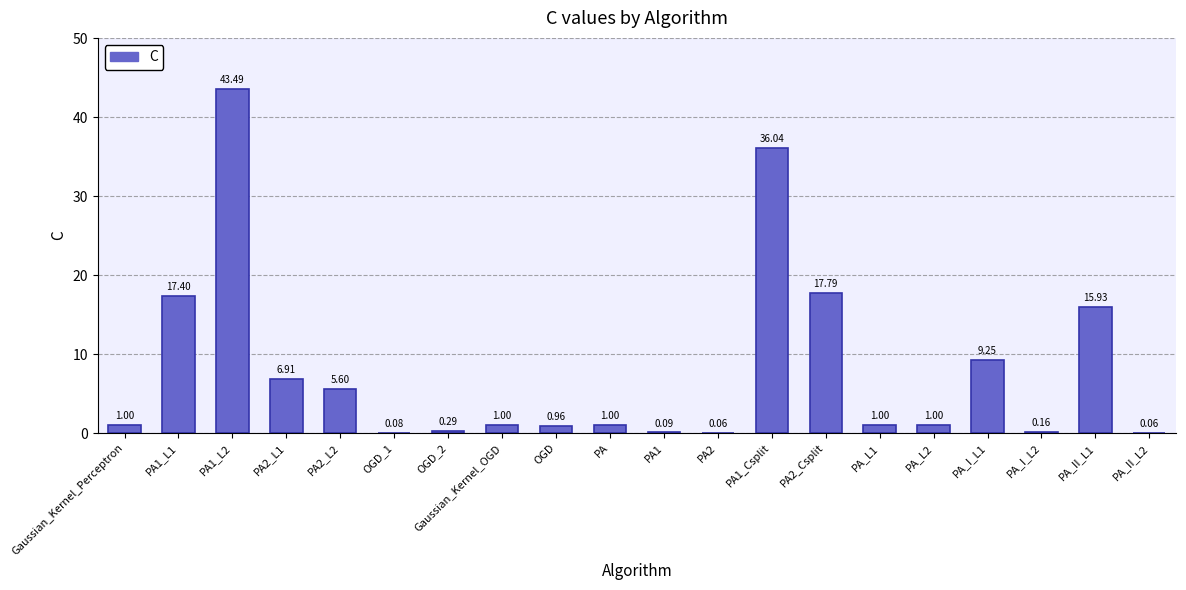

At which category does the chart reach its peak across all series?

PA1_L2